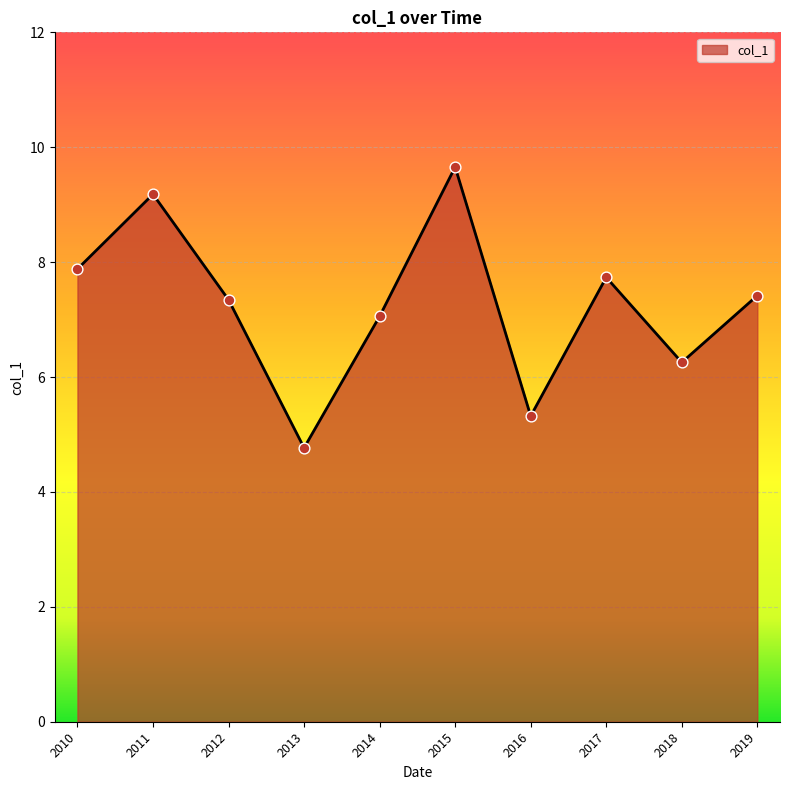

Approximately how many times larger is the value at 2013 compared to 2010?

0.6